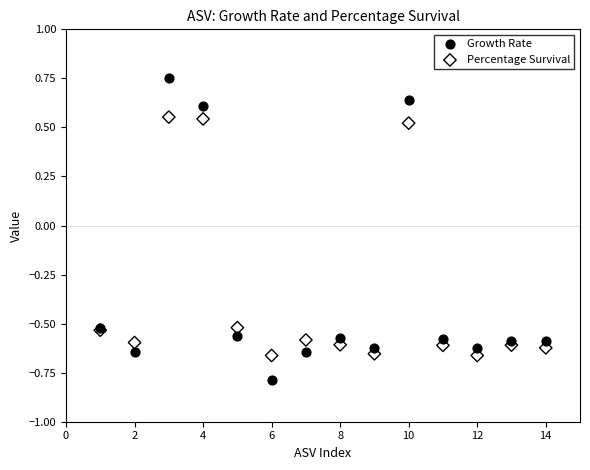

Which series has the widest spread of Y values?

Growth Rate